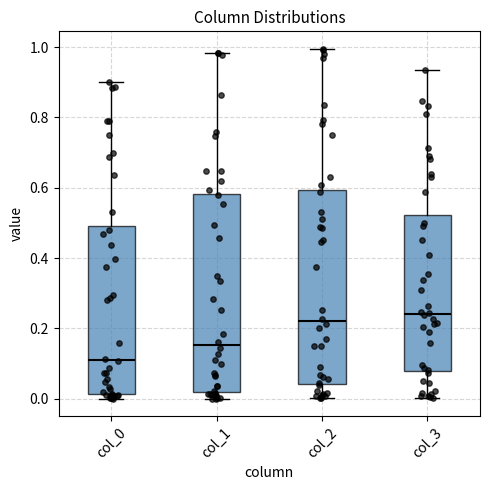

Where is the upper edge of the box for col_0 on the y-axis? The values are not printed on the chart, so give them approximately, as read against the axis.

0.50